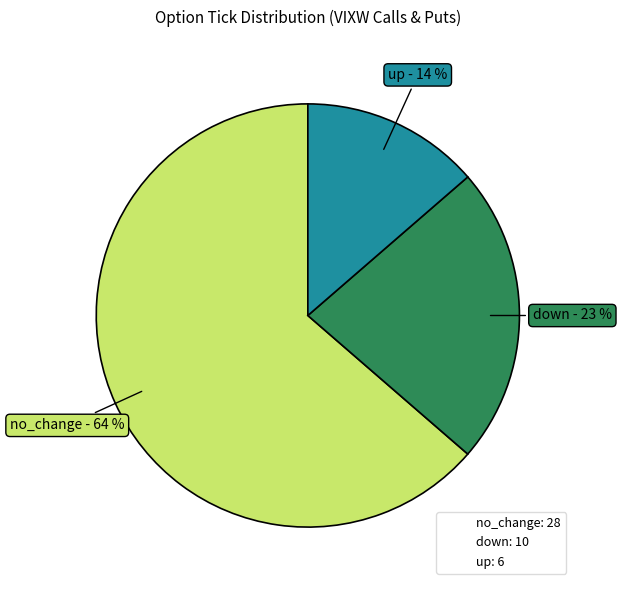

To the nearest percent, what portion does down represent?

23%